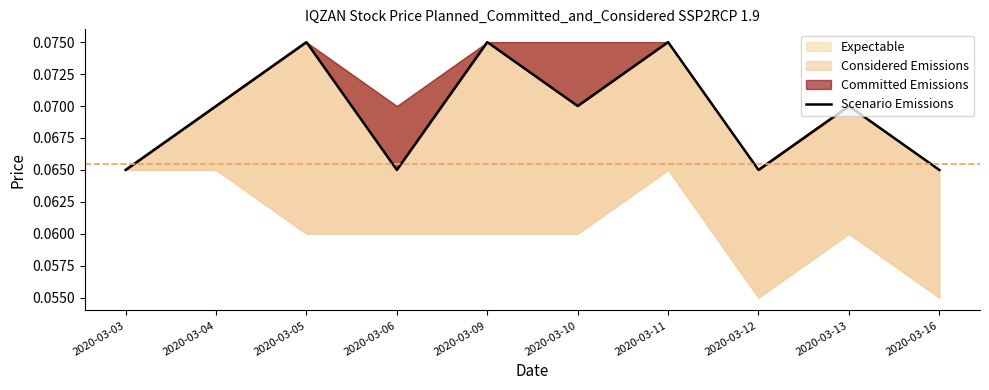

Rank the categories by value from highest to lowest.

2020-03-05, 2020-03-09, 2020-03-11, 2020-03-04, 2020-03-10, 2020-03-13, 2020-03-03, 2020-03-06, 2020-03-12, 2020-03-16